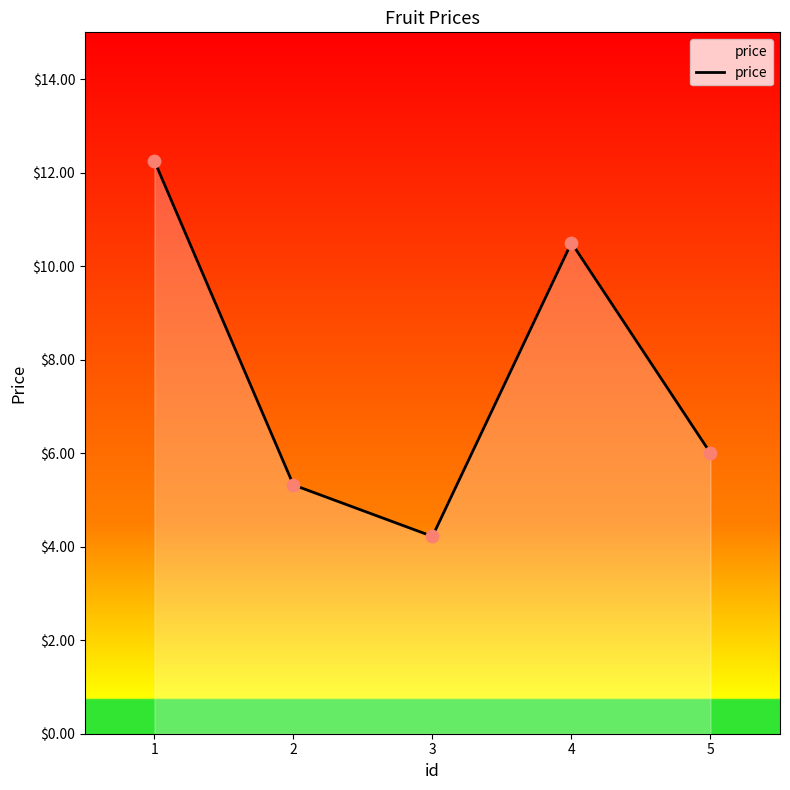

Approximately how many times larger is the value at 4 compared to 2?

2.0